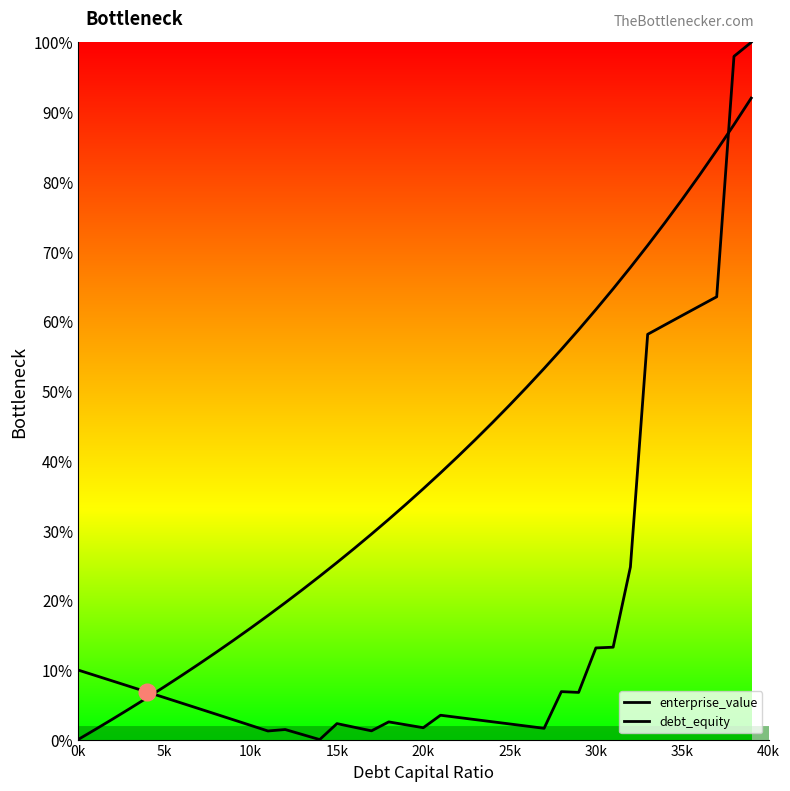

At how many categories does at least one series exceed 0?

40